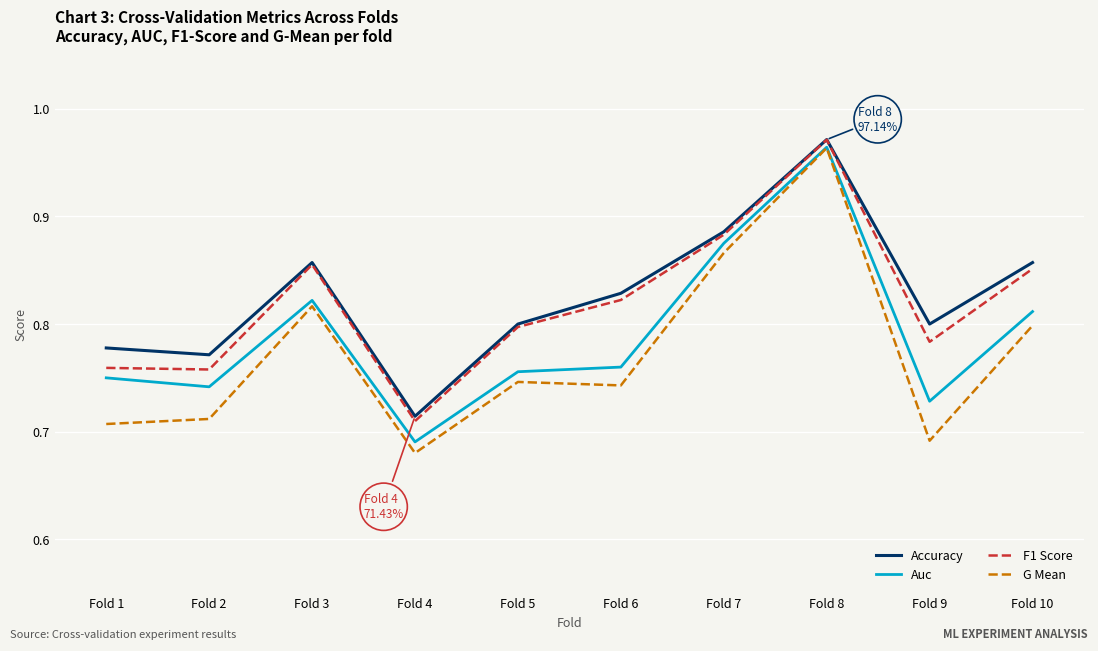

True or false: Accuracy has a value of 0.8 at Fold 5.

True